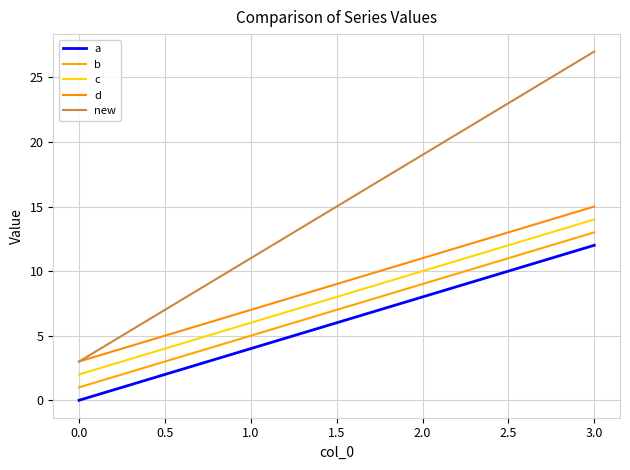

List the labels in order of d value, smallest first.

0.0, 1.0, 2.0, 3.0